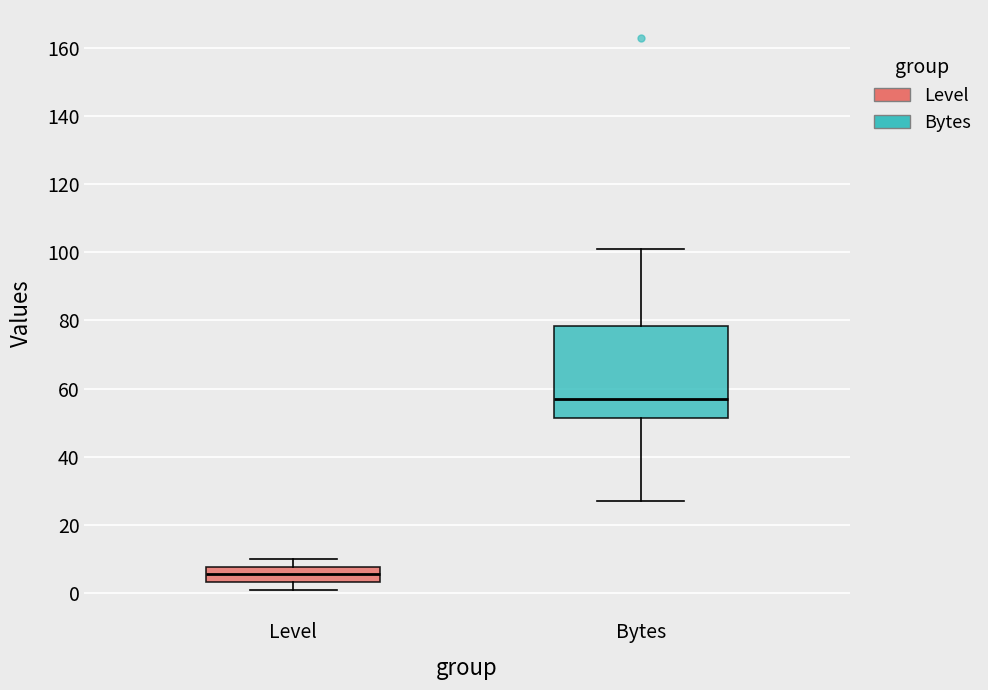

Where does the lower whisker of the box for Bytes end on the y-axis? The values are not printed on the chart, so give them approximately, as read against the axis.

28